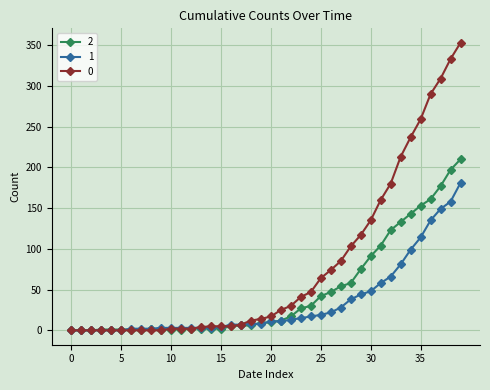

What is the highest value of the 0 series?

353